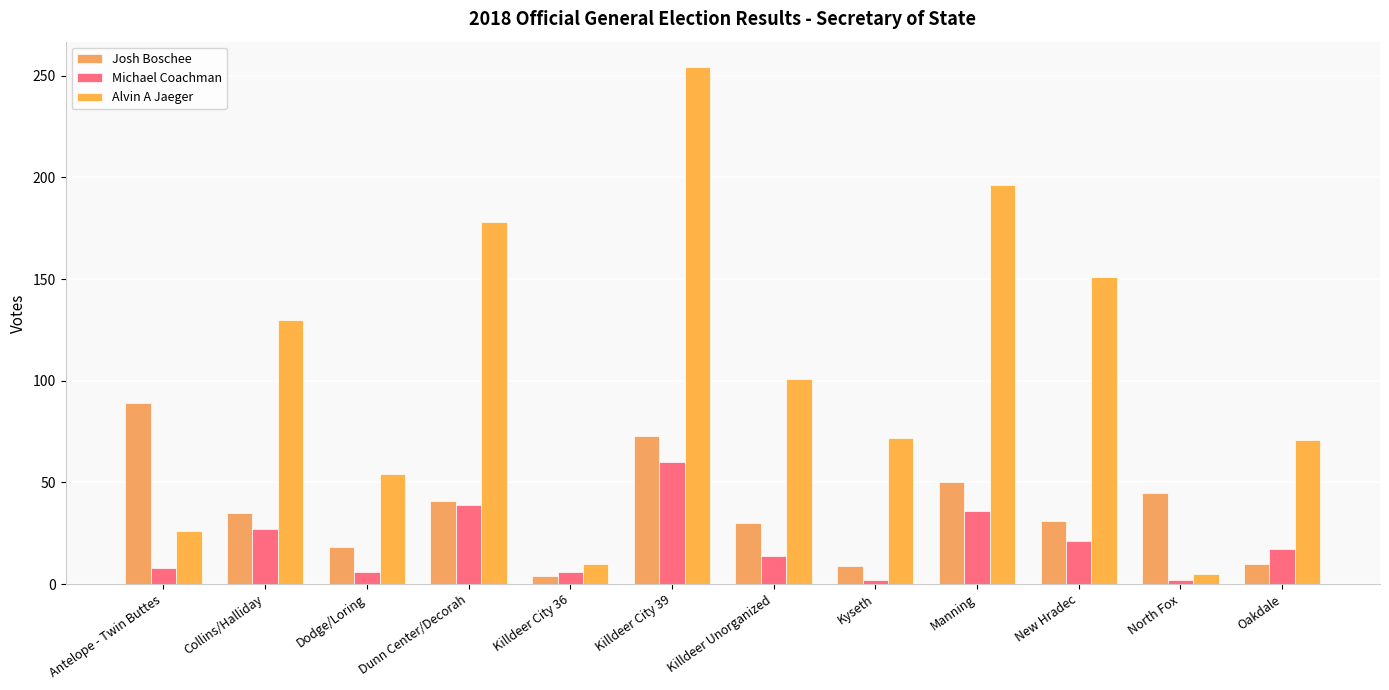

What is the highest value of the Josh Boschee series?

89